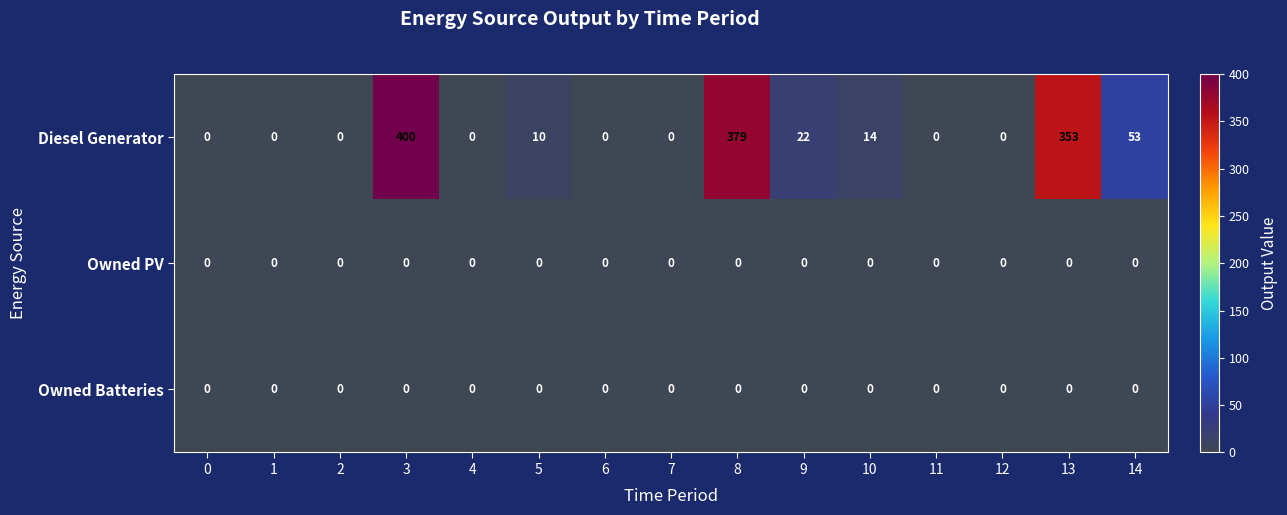

Which series changed the most between 6 and 9?

Diesel Generator